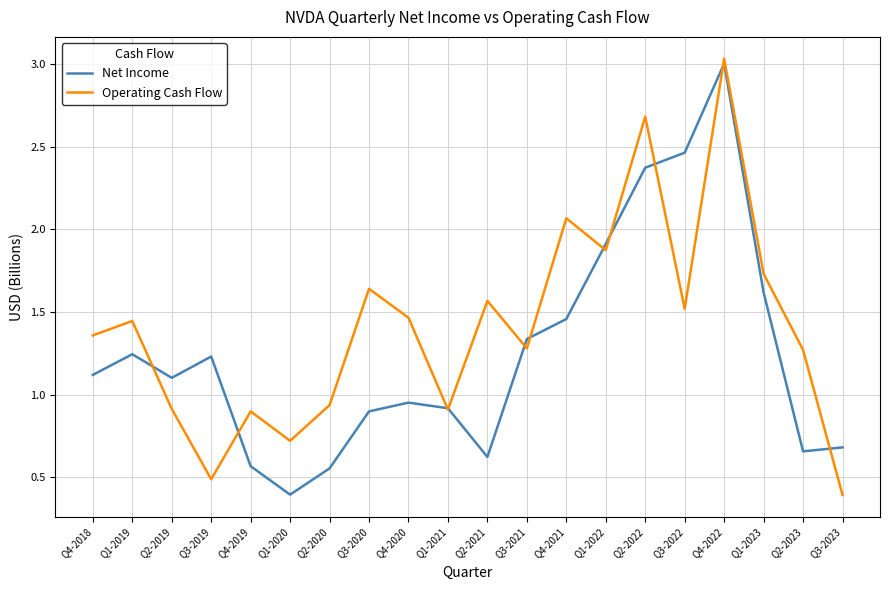

How many values in the Net Income series are below 1?

9